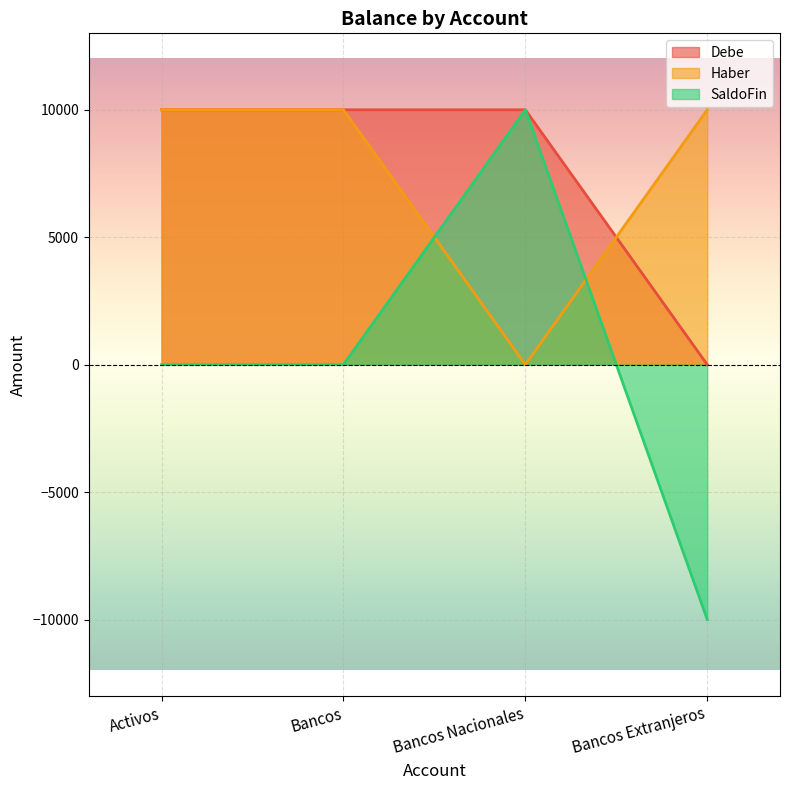

The value of Debe at Activos is 16019. True or false?

False